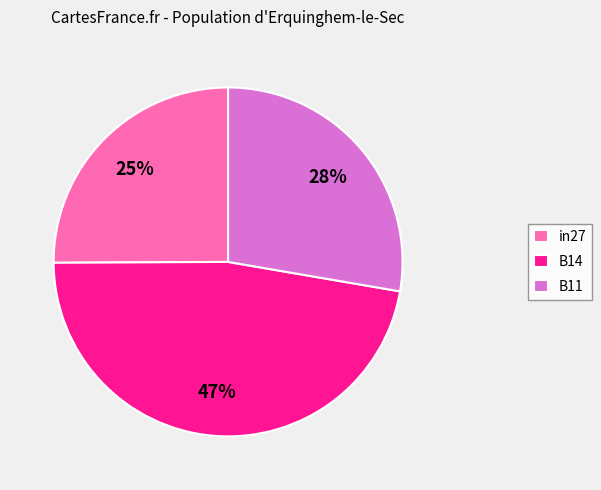

What percentage is the in27 slice, to the nearest percent?

25%